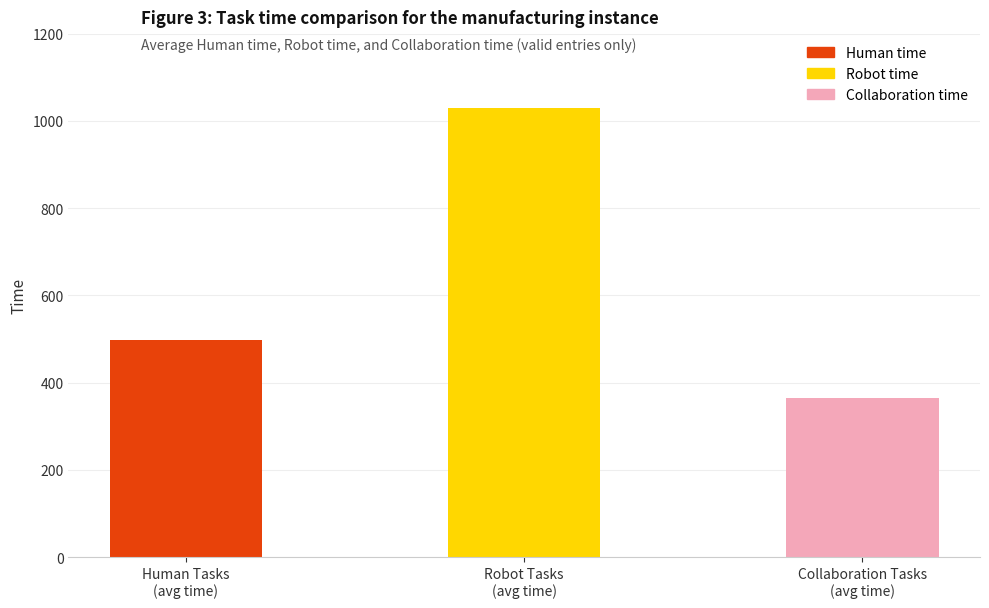

What is the label of the 3rd bar from the left?

Collaboration Tasks
(avg time)